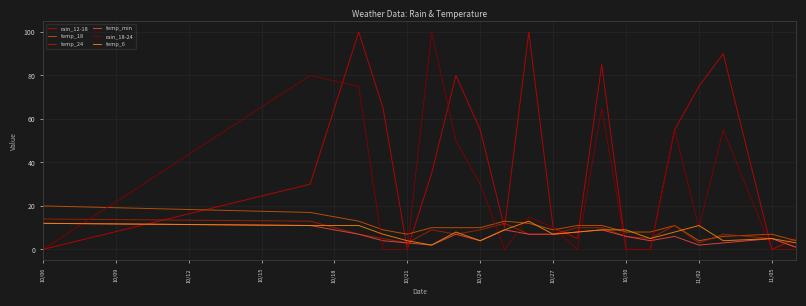

Which series has the largest total across all categories?

rain_12-18